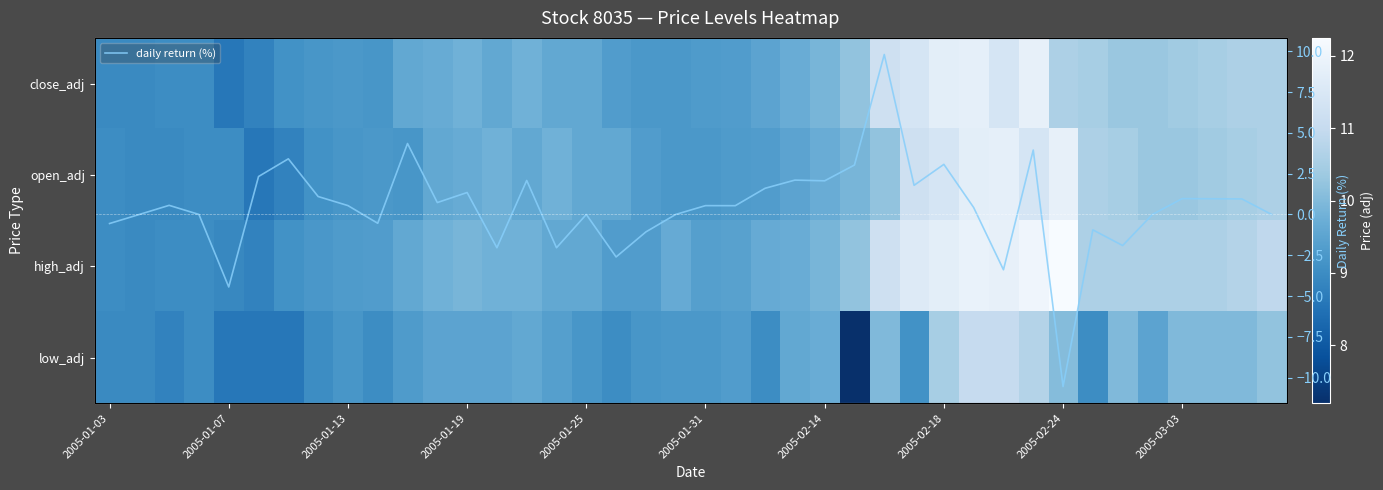

Count the number of categories in the chart.

40